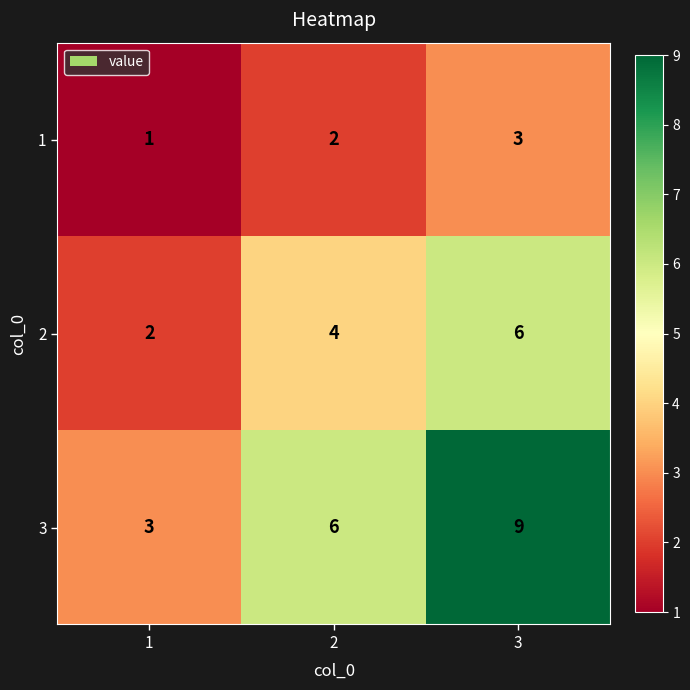

What is the difference between the highest and lowest values at 2?

4